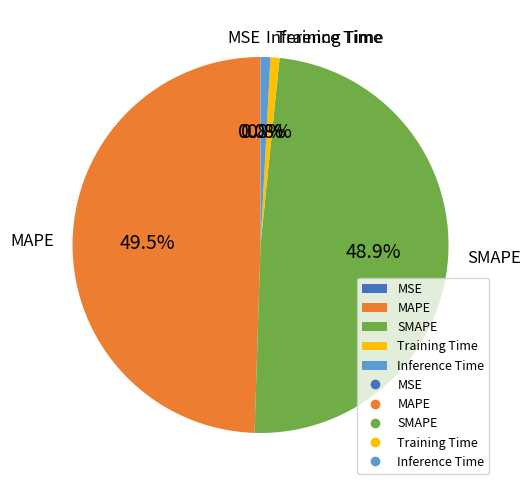

Does MAPE represent more than half of the total?

No